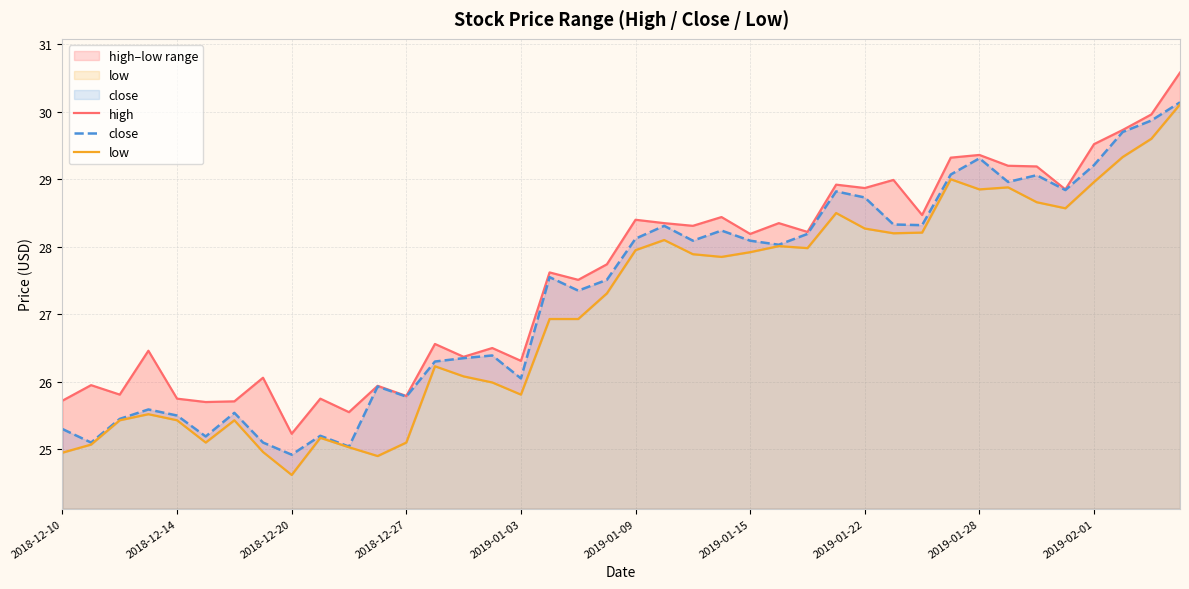

True or false: high and low intersect in this chart.

False